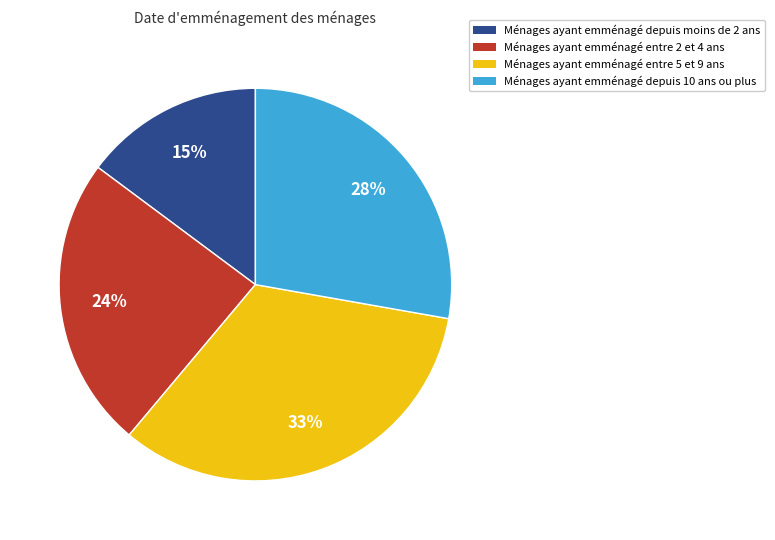

What is the smallest slice in the pie chart?

Ménages ayant emménagé depuis moins de 2 ans